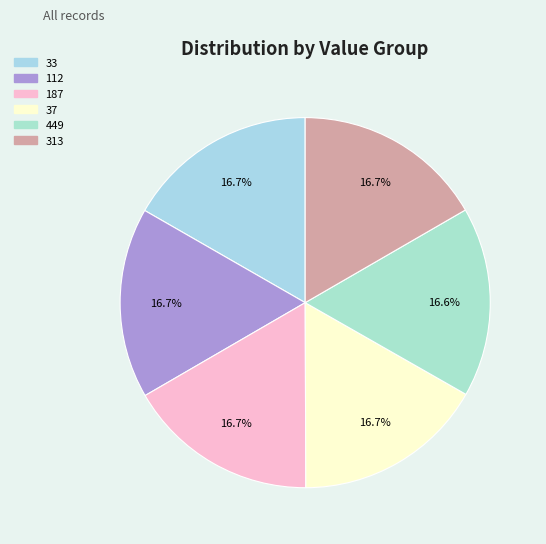

What percentage is the 449 slice, to the nearest percent?

17%